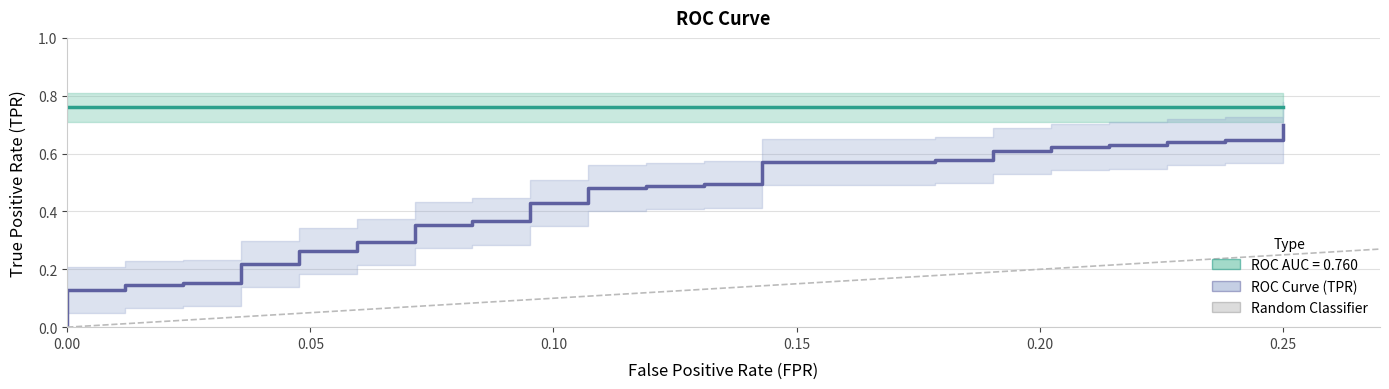

Does the chart have visible grid lines?

Yes